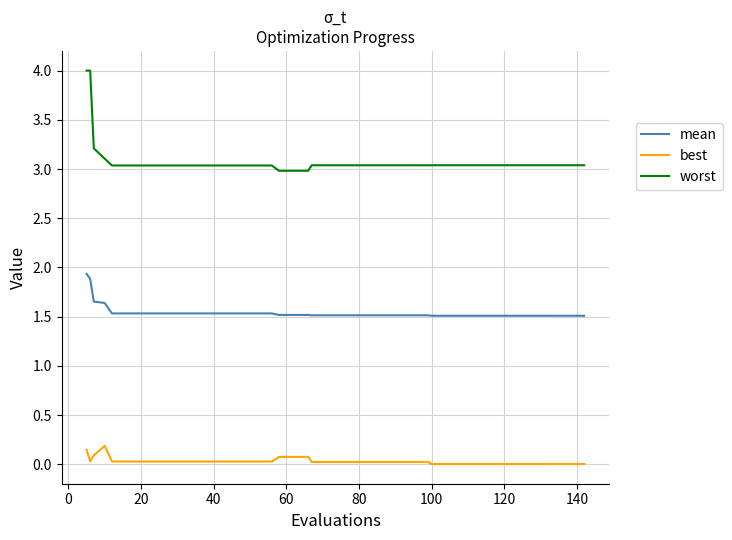

Which series has the largest total across all categories?

worst